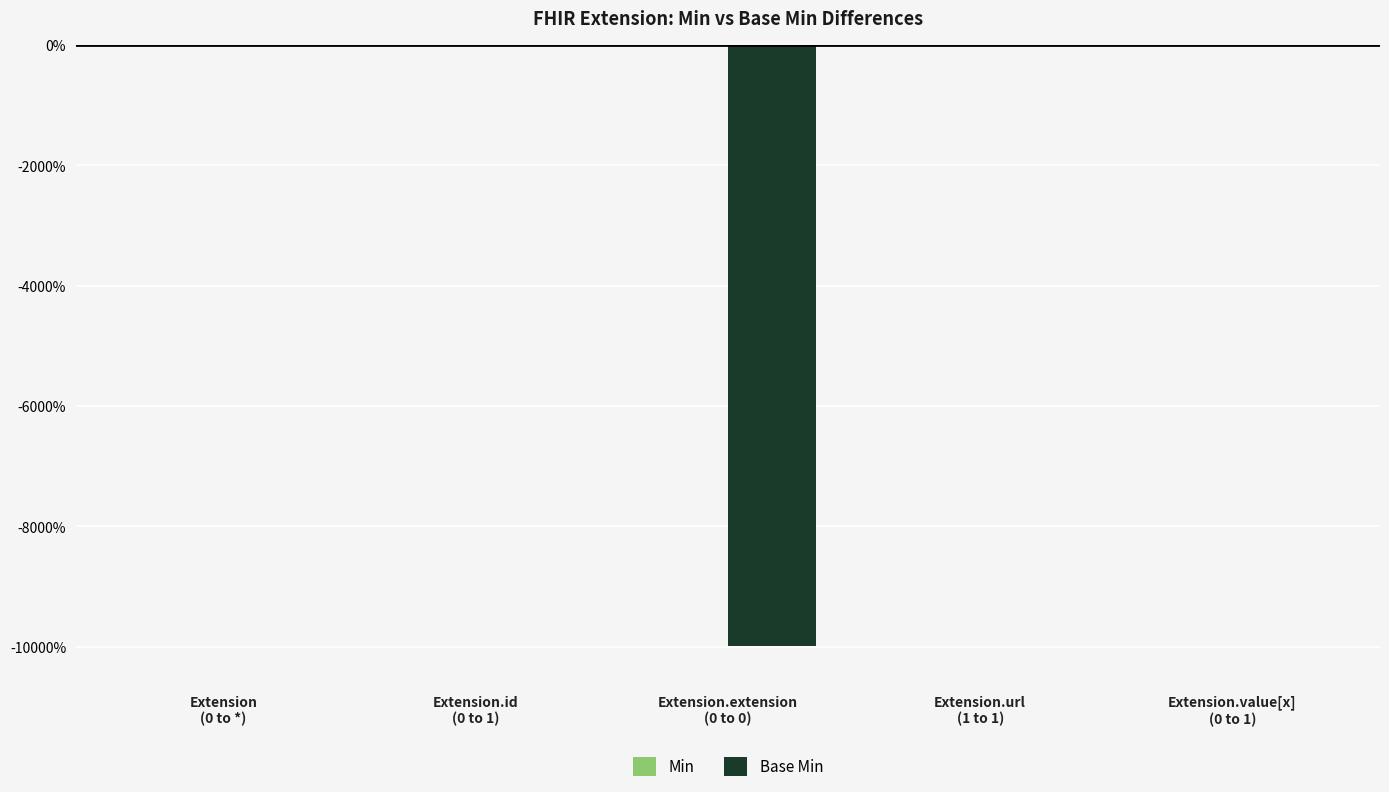

Which has a higher value, Extension.extension
(0 to 0) or Extension.url
(1 to 1)?

Extension.url
(1 to 1)